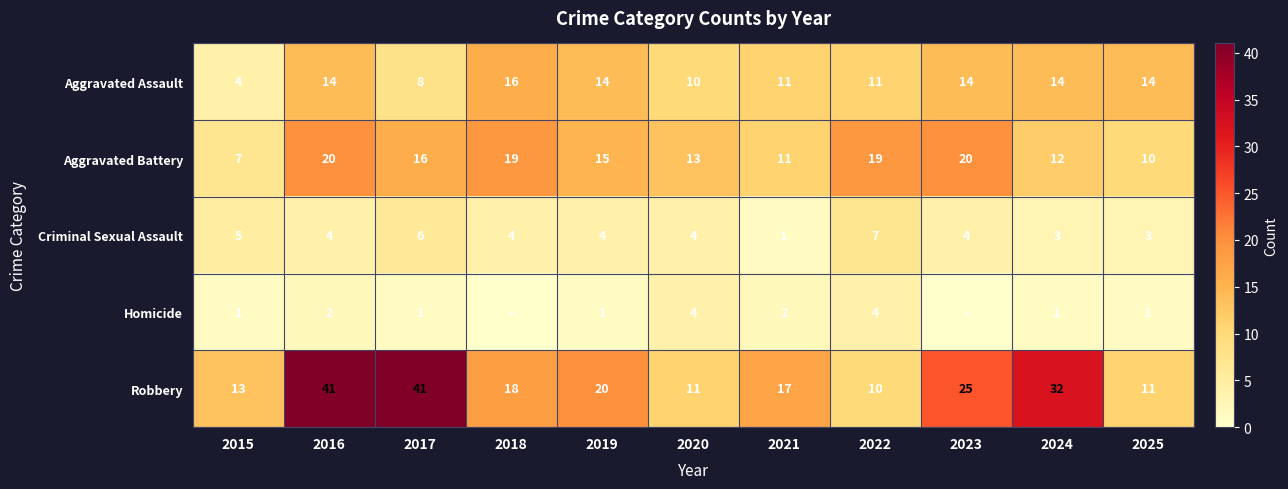

What is the difference between the highest and lowest values at 2025?

13